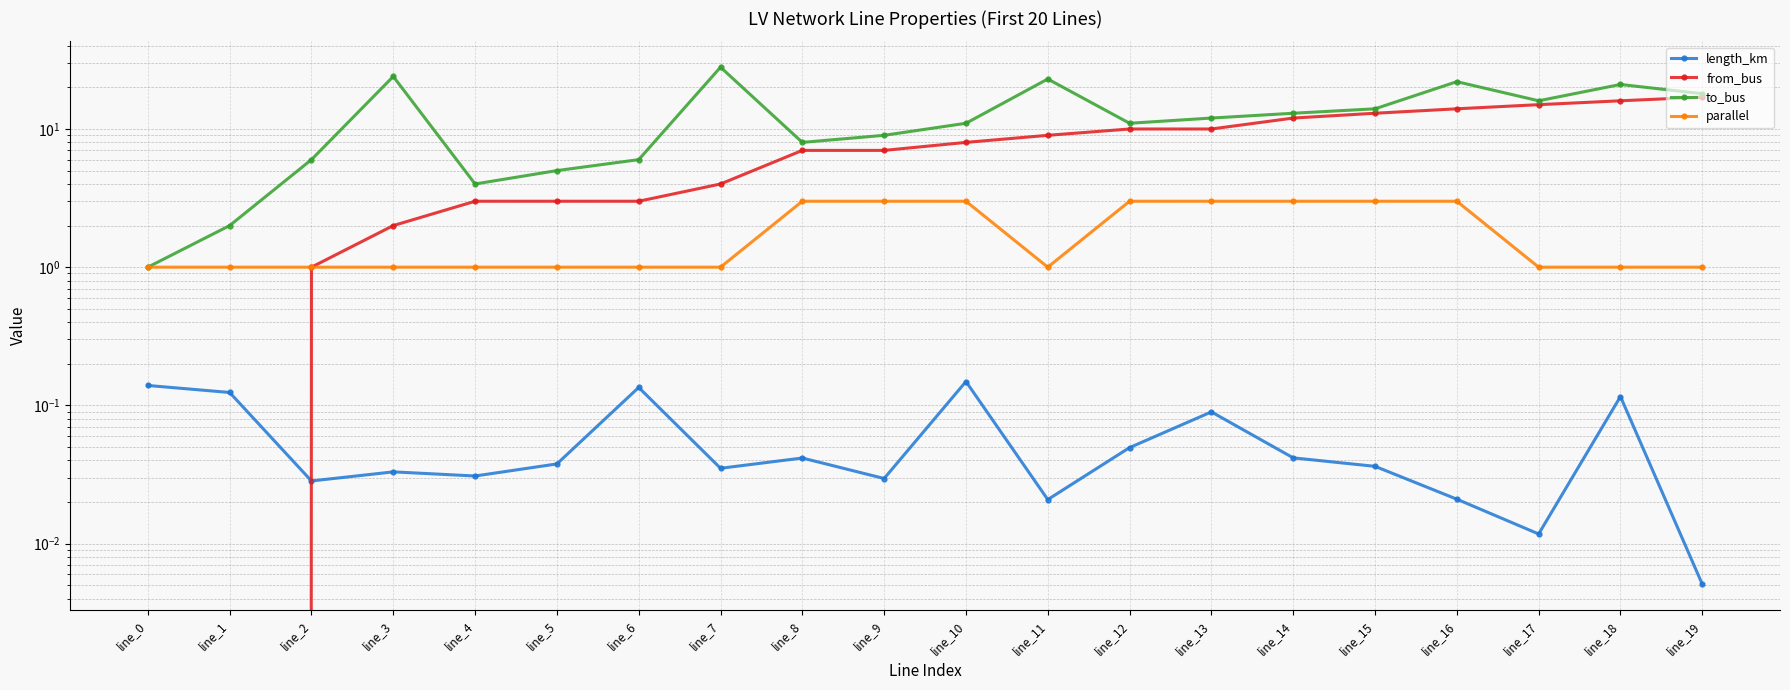

At how many categories does at least one series exceed 0?

20